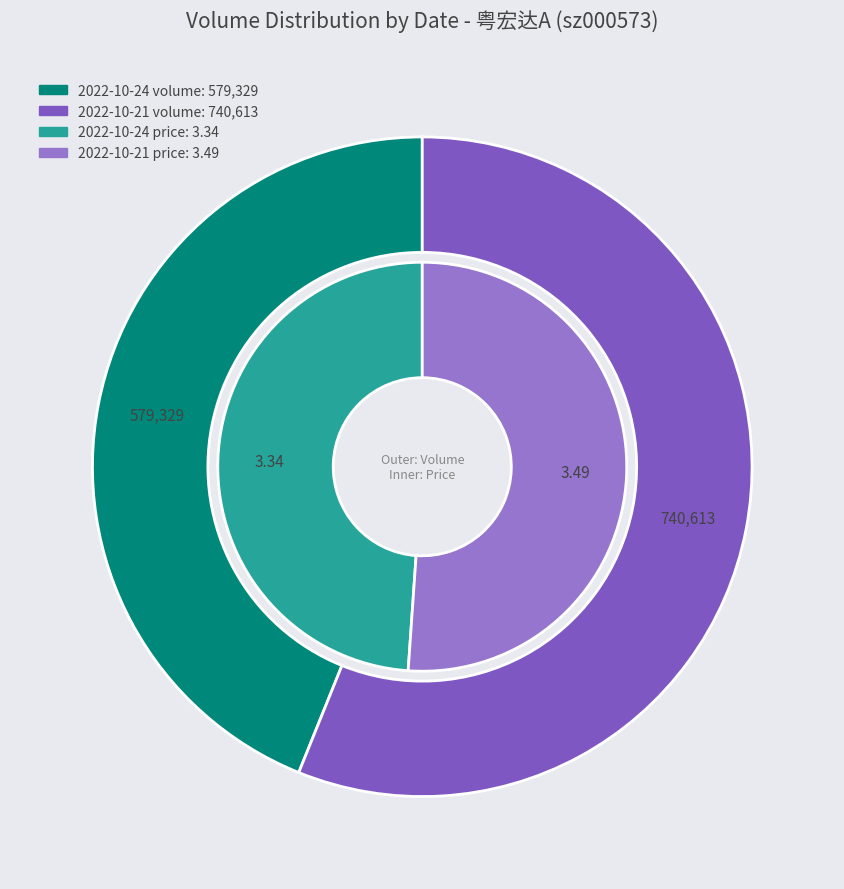

How many segments does this pie chart have?

2